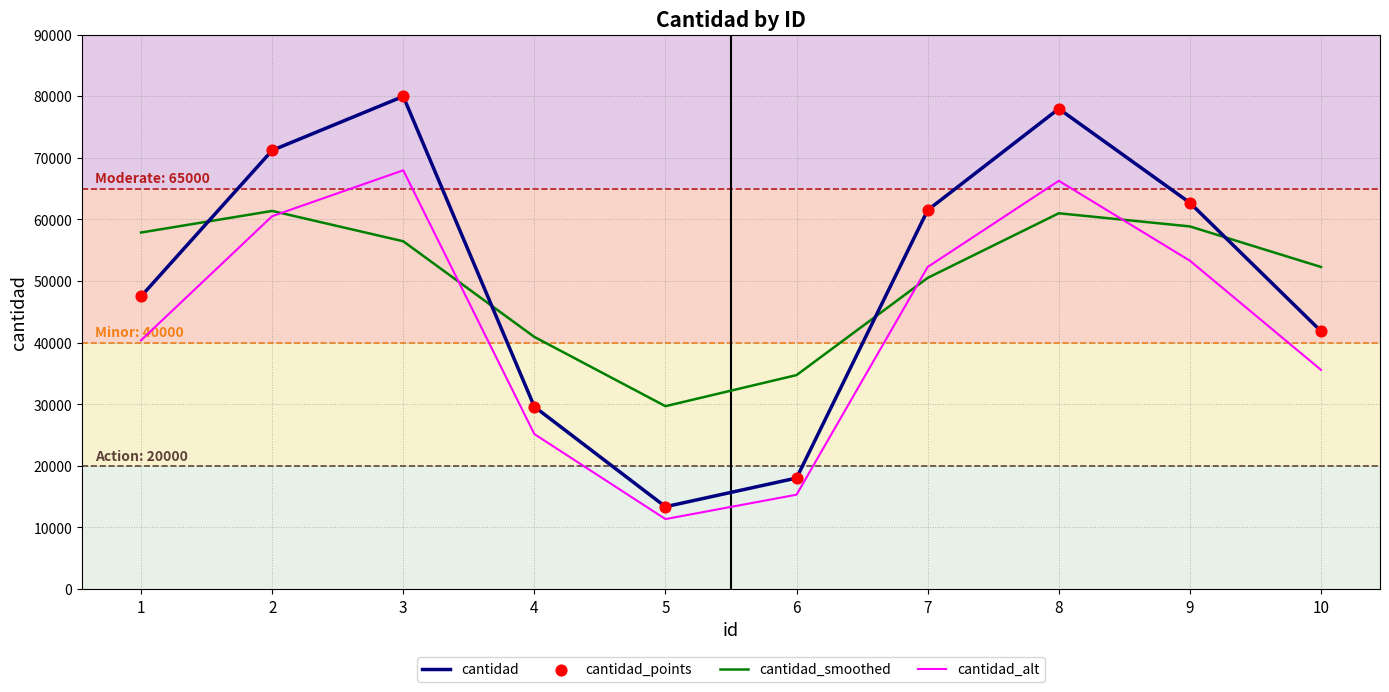

Is the value of cantidad_smoothed at 2 greater than the value of cantidad_alt at 1?

Yes